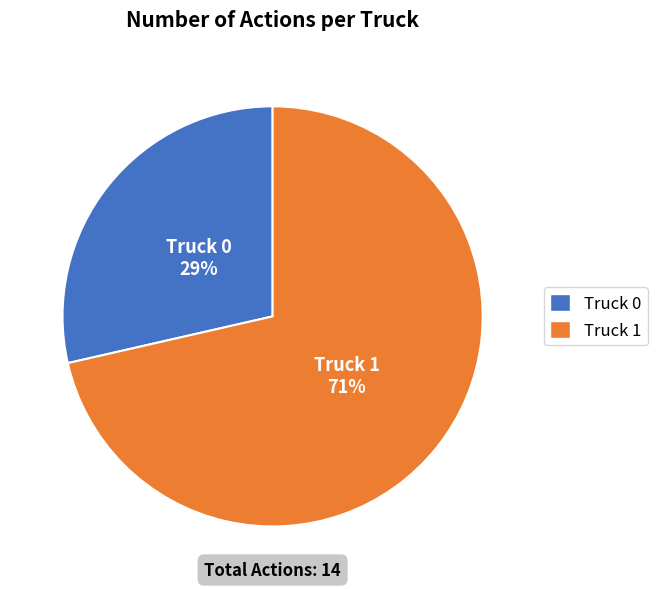

Between Truck 0 and Truck 1, which is larger?

Truck 1